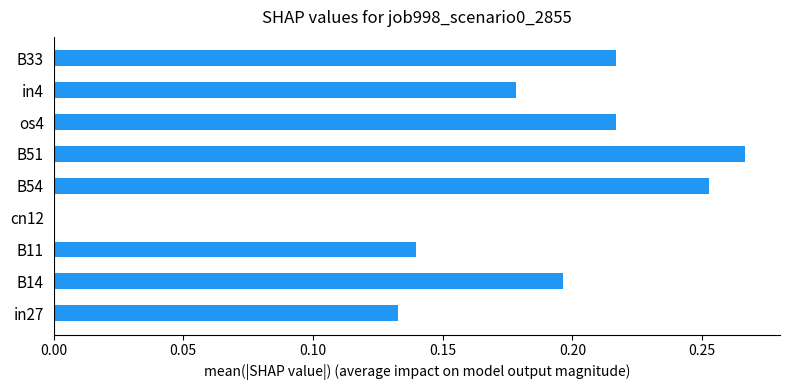

Which category has the highest value across all series?

B51